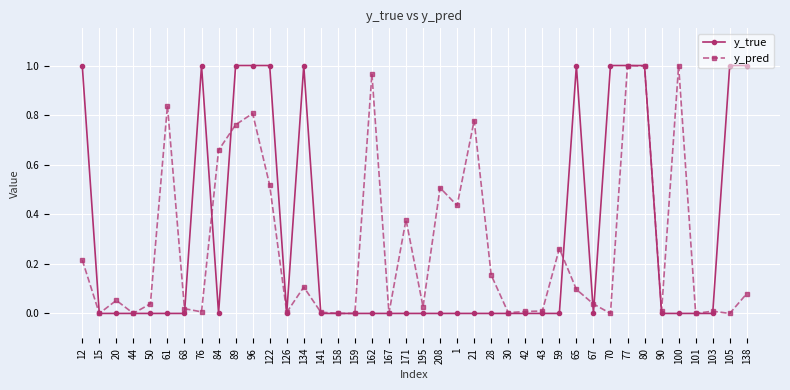

How many y_true values are between 0 and 1?

40